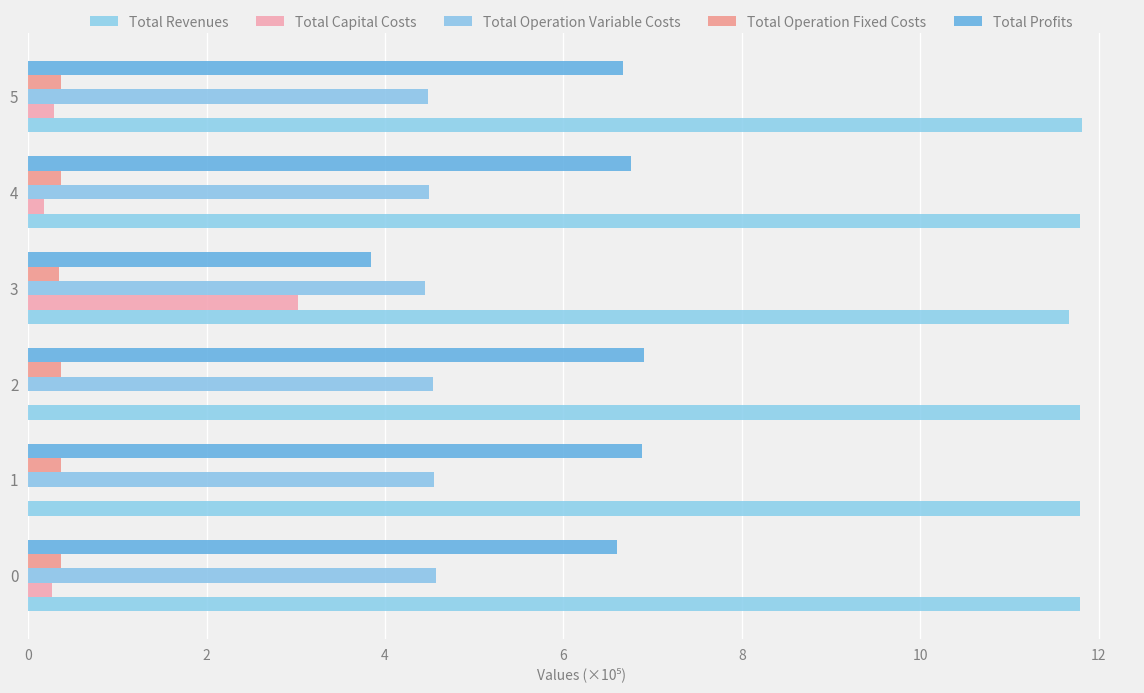

What is the value of the Total Operation Variable Costs bar at the 1st from the left?

4.6